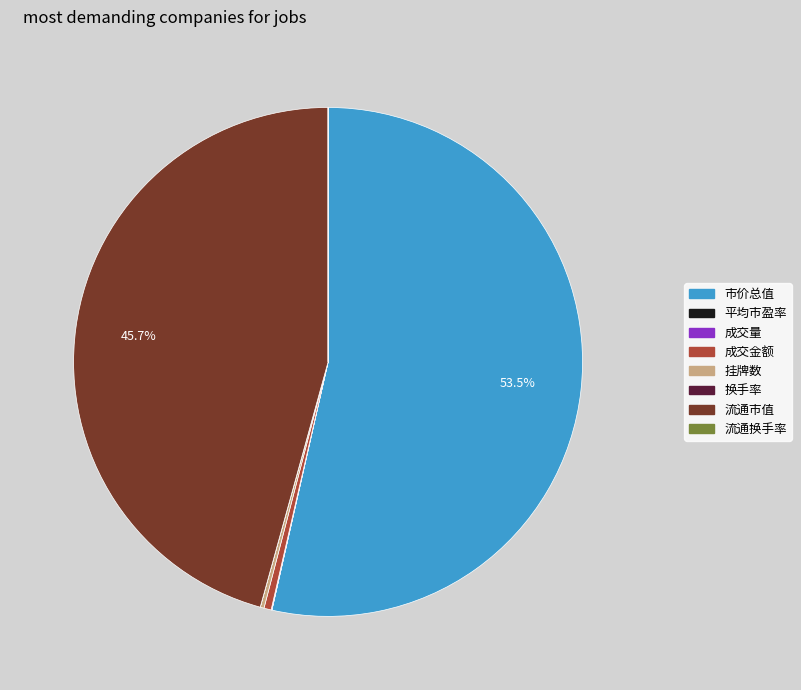

Which slice is the largest?

市价总值